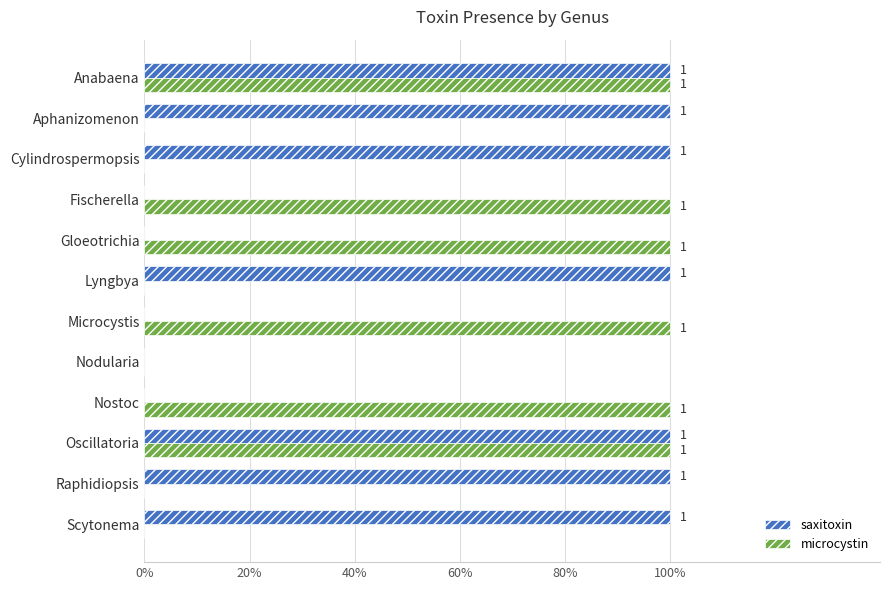

What are all the series names shown in the legend?

saxitoxin, microcystin